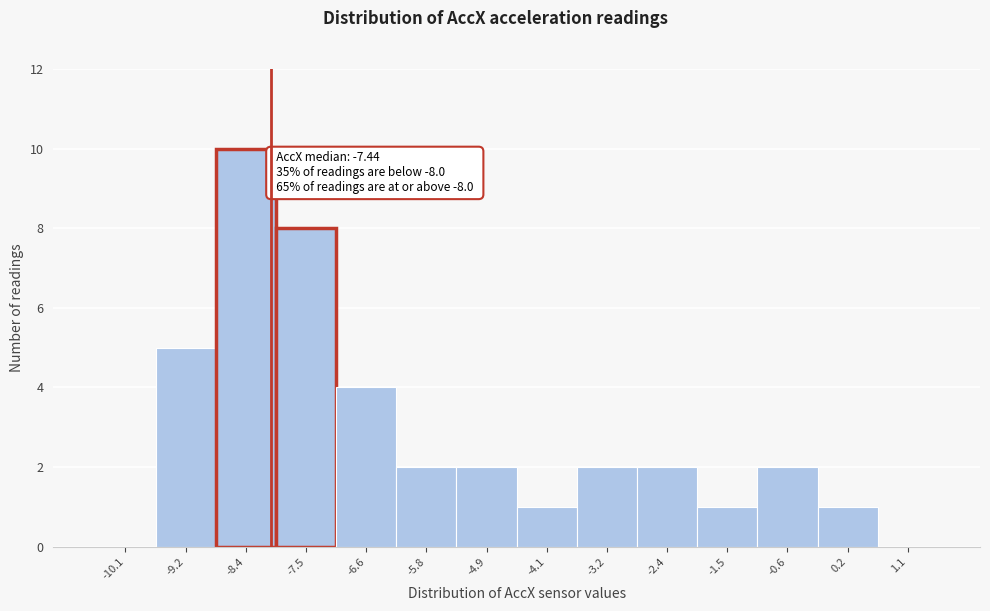

Over which range of the x-axis is the bar tallest?

-8.8 to -7.9